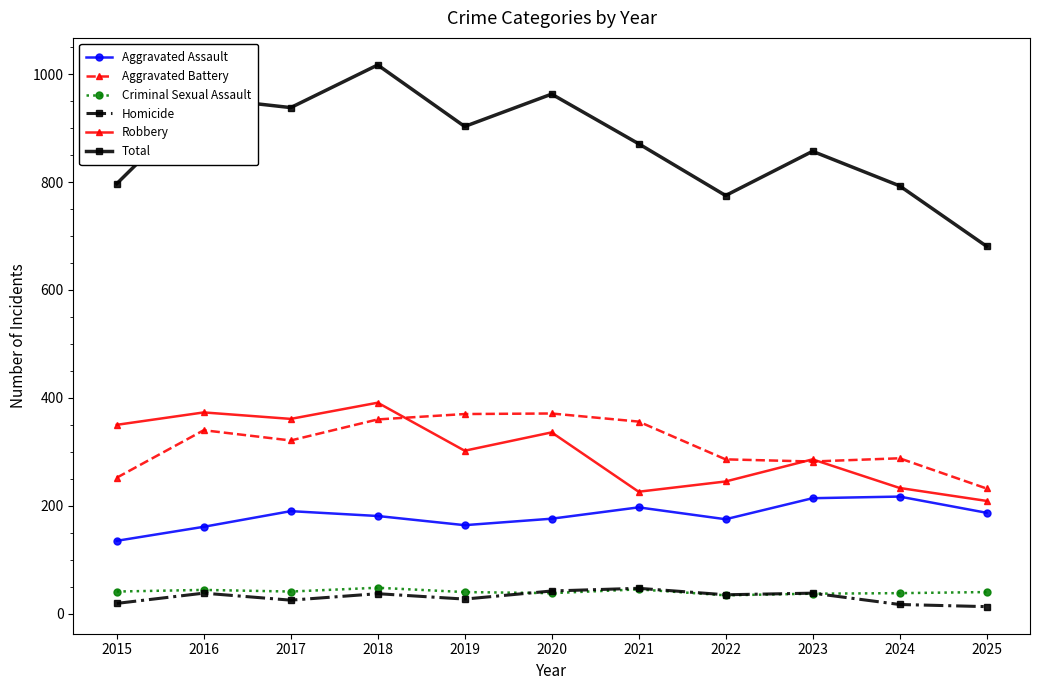

At which category does Aggravated Assault reach its first local valley?

2019